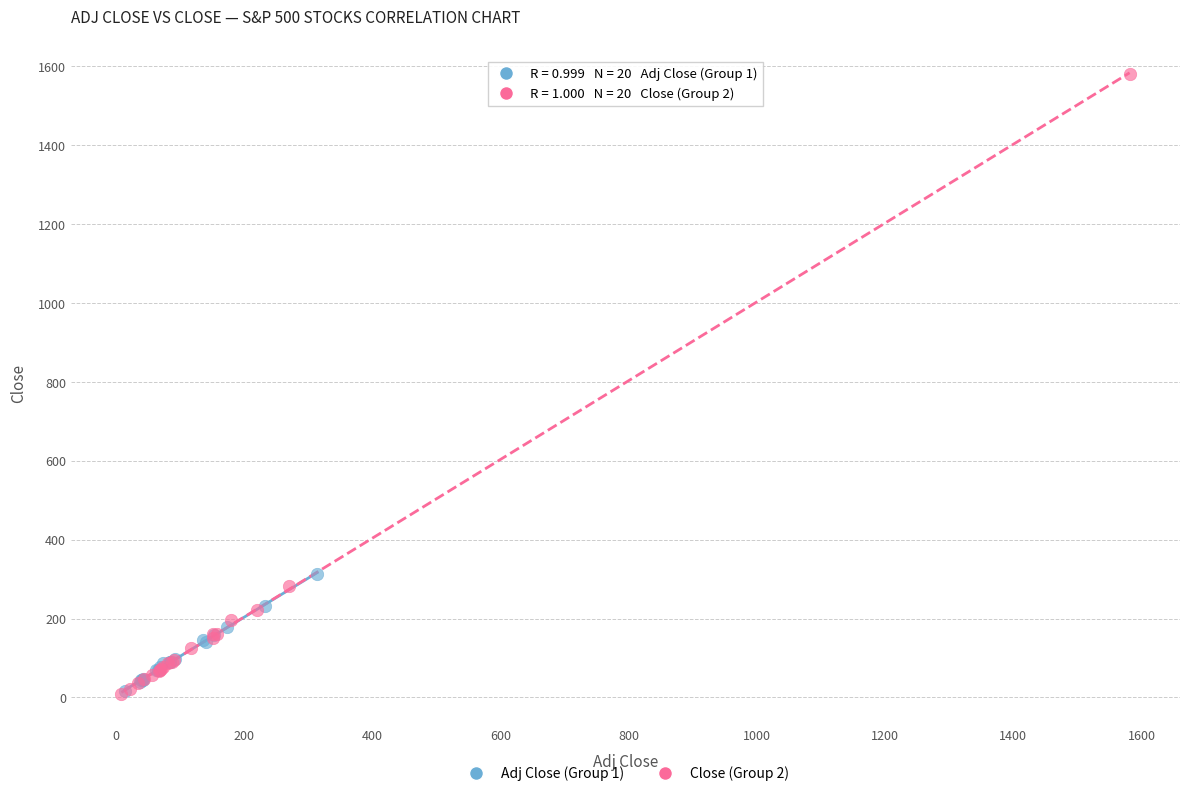

Which series has the widest spread of Y values?

Close (Group 2)